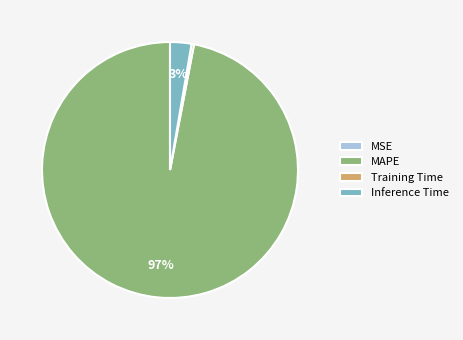

True or false: MAPE accounts for 88% of the total.

False